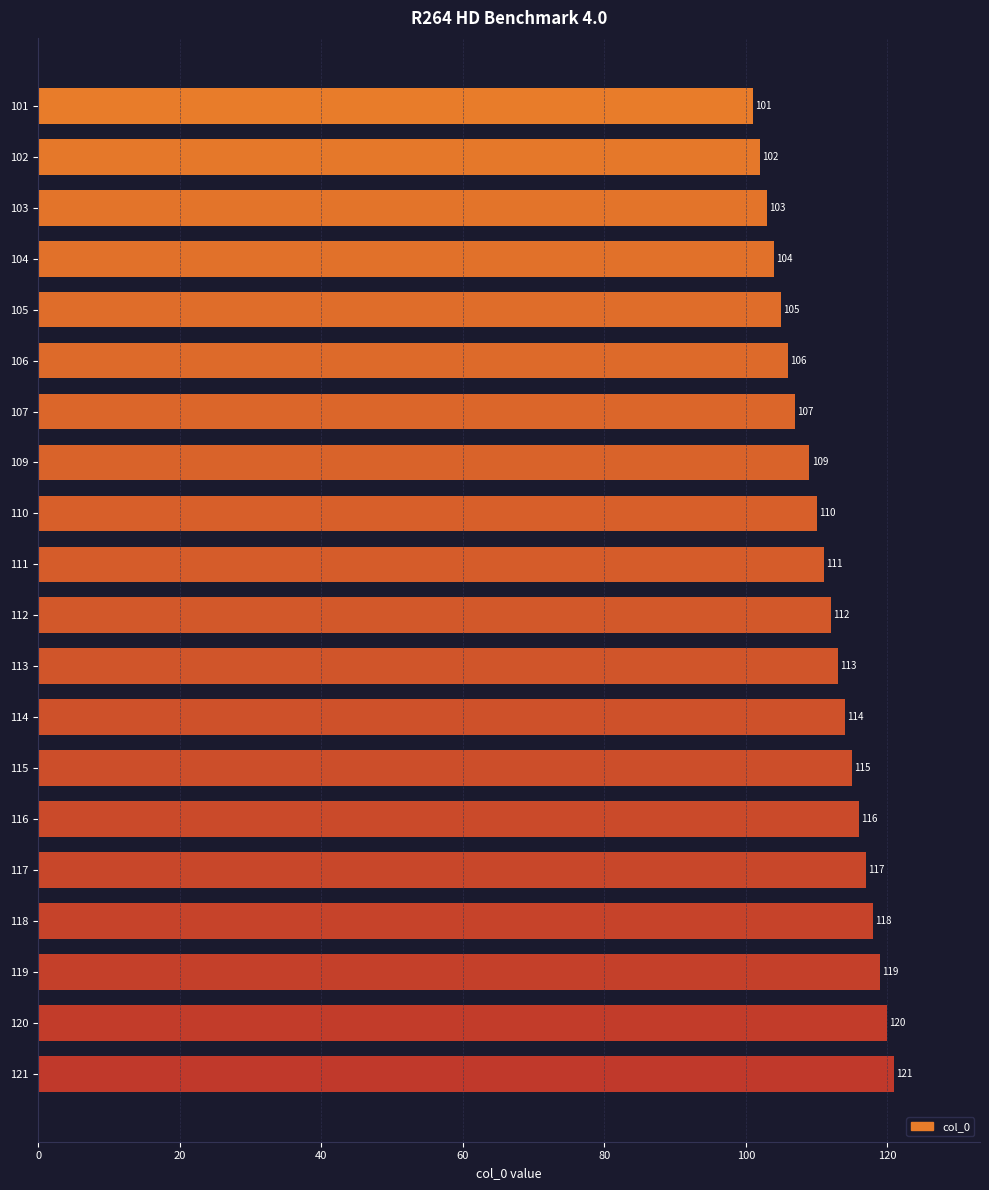

Is it true that the value at 104 is 56?

False